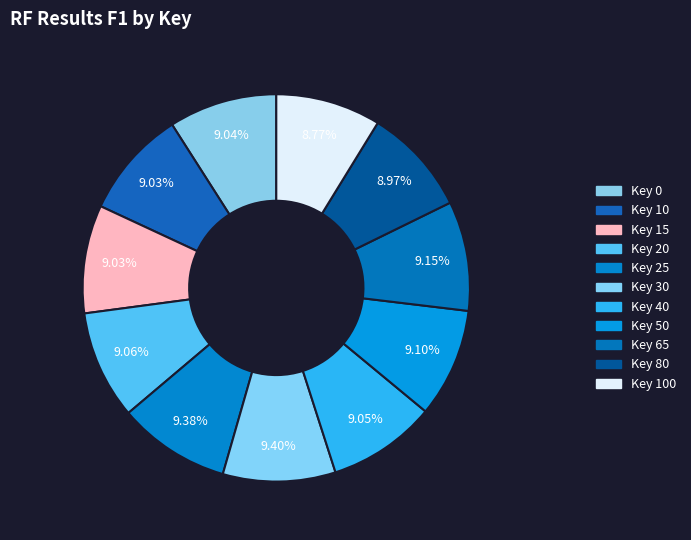

To the nearest percent, what is the average slice percentage?

9%